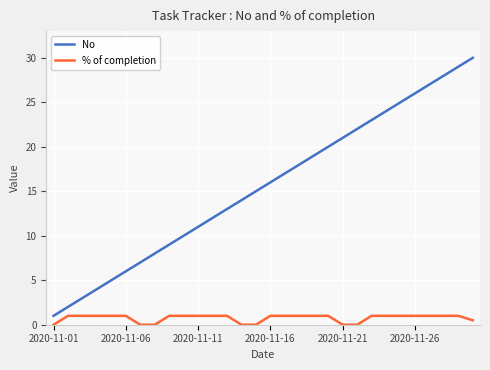

List the series in order of their overall mean, lowest first.

% of completion, No